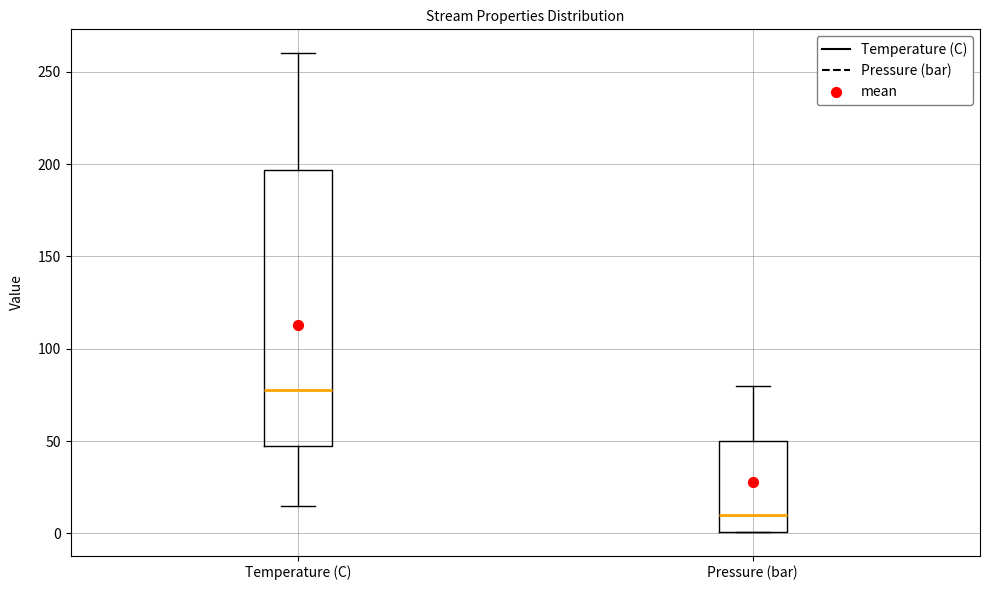

Reading left to right, transcribe this box plot: for each box, give where its median line is, the range the box spans, and where its two whiskers end, as read against the y-axis. The values are not printed on the chart, so give them approximately, as read against the axis.

Temperature (C): median 80, box 50 to 195, whiskers 15 to 260
Pressure (bar): median 10, box 0 to 50, whiskers 0 to 80